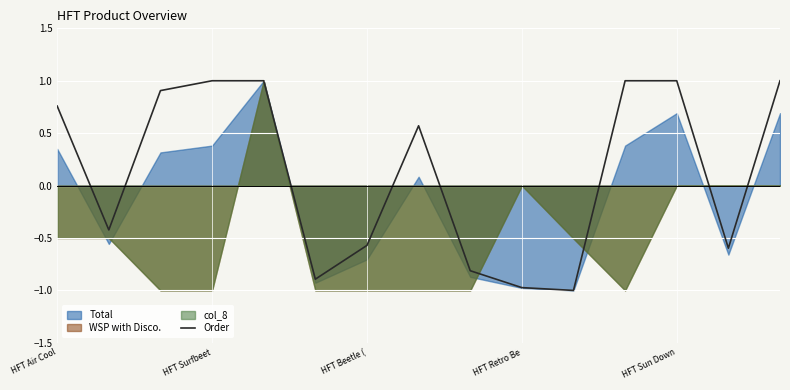

Reading left to right, list all the values displayed in this chart.

0.8	-0.4	0.9	1.0	1.0	-0.9	-0.6	0.6	-0.8	-1.0	-1.0	1.0	1.0	-0.6	1.0